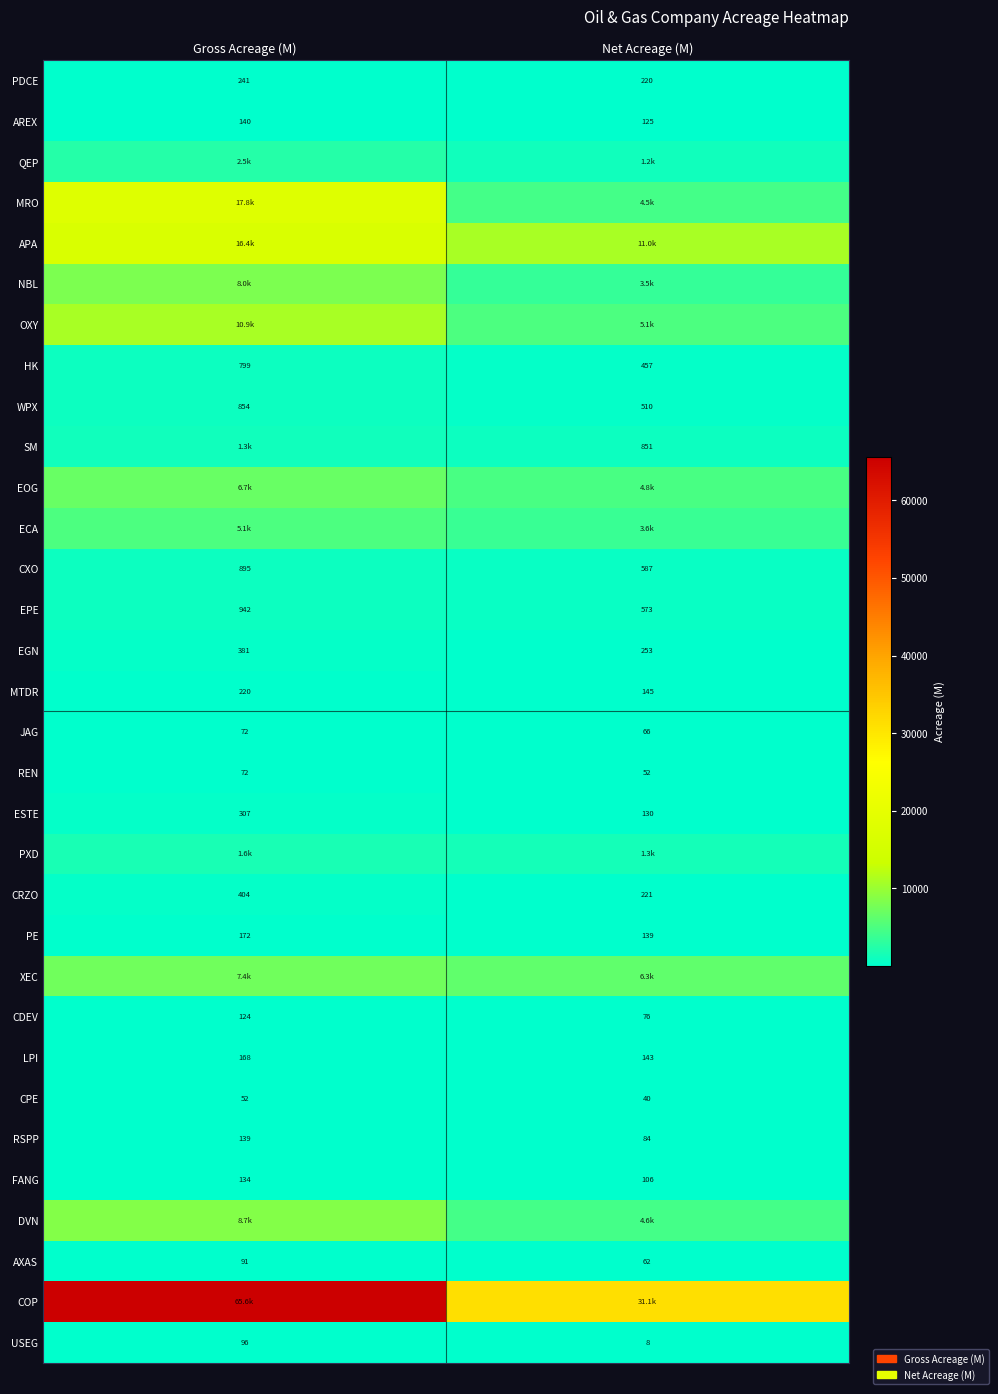

What is the total value across all series at Gross Acreage (M)?

158275.3